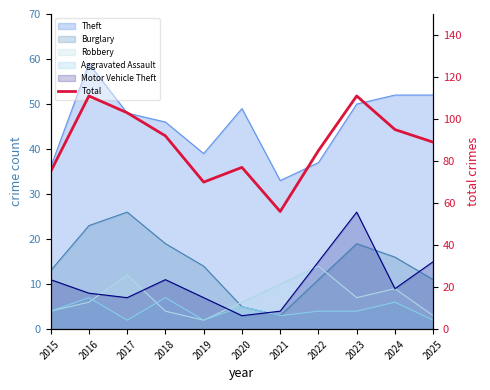

Which has a higher value, 2018 or 2023?

2023